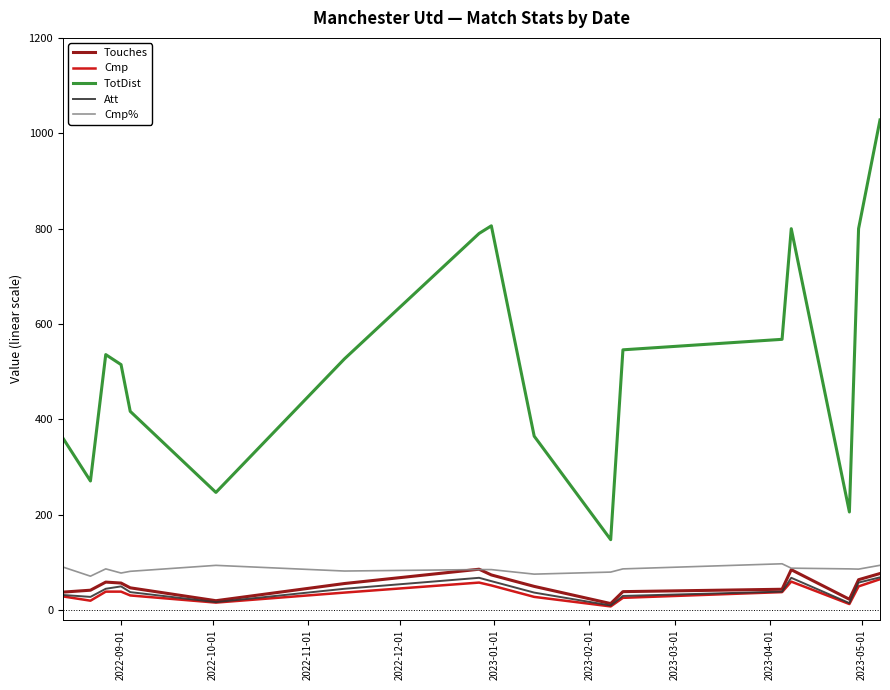

Count the number of data series in this chart.

5